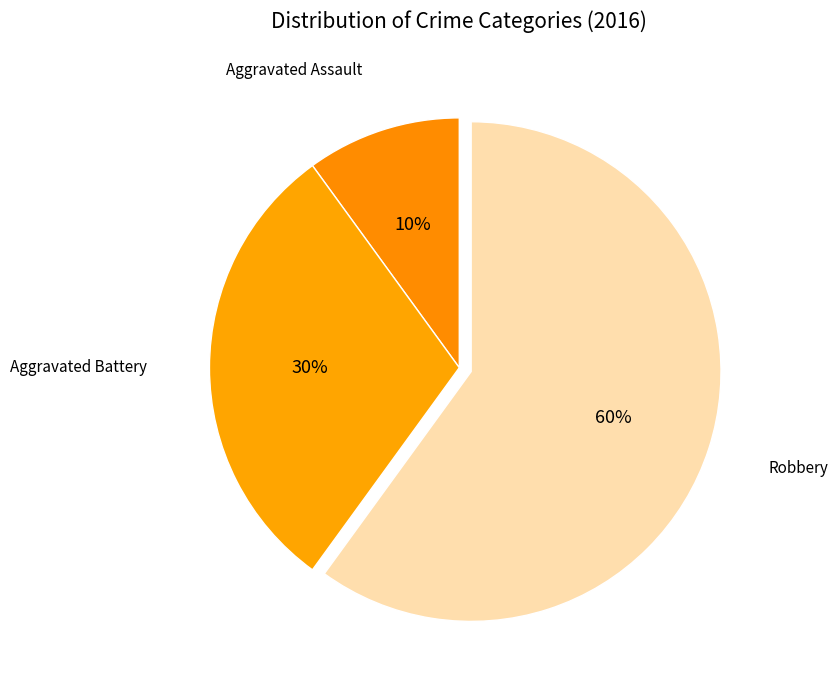

True or false: Aggravated Assault accounts for 10% of the total.

True